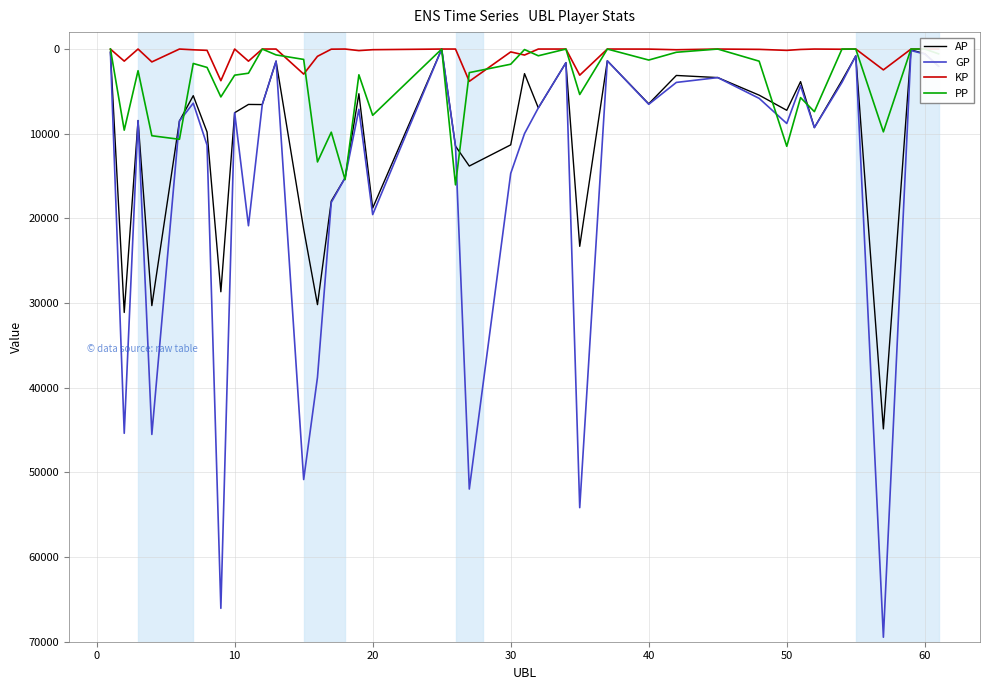

How many distinct data groups are displayed?

4